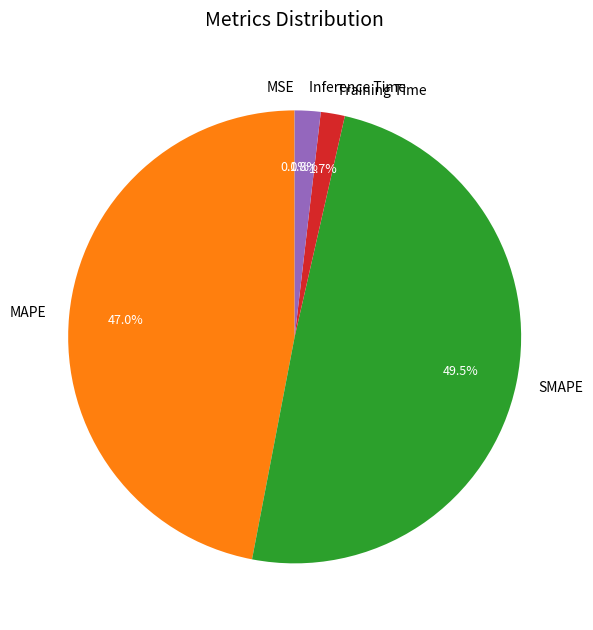

What percentage is the MAPE slice, to the nearest percent?

47%